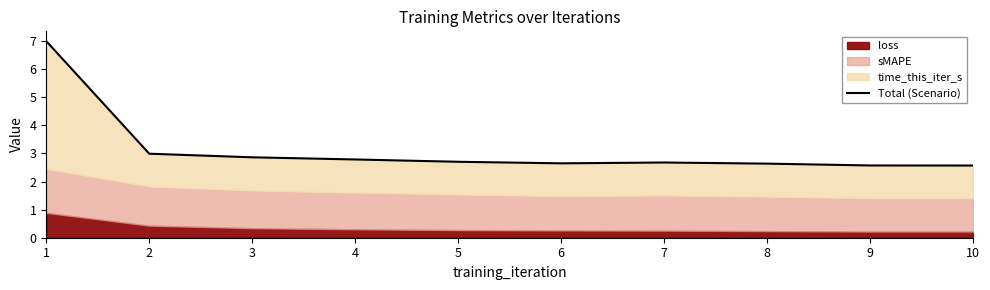

What is the average value?

3.1